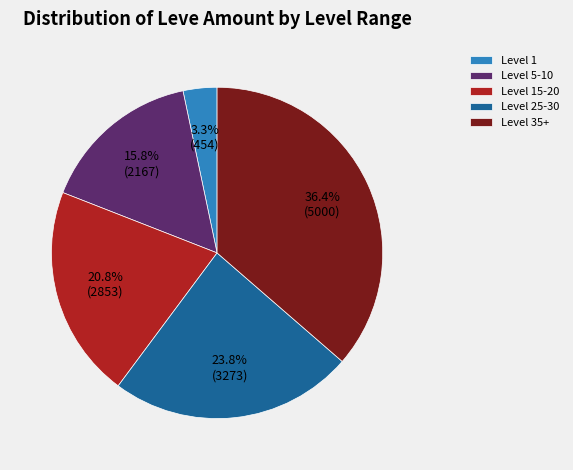

How many slices are in this pie chart?

5